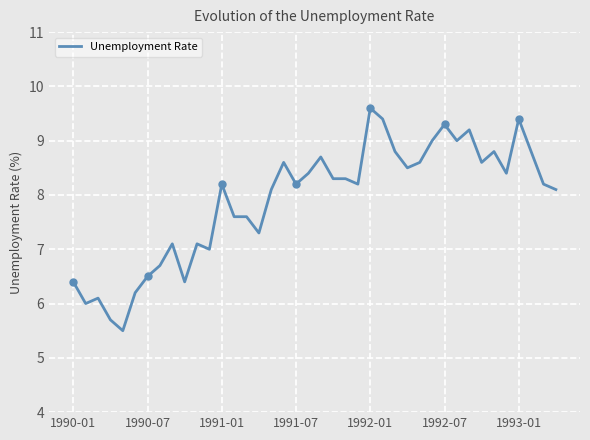

Where does the Unemployment Rate series first go above 8?

1991-01